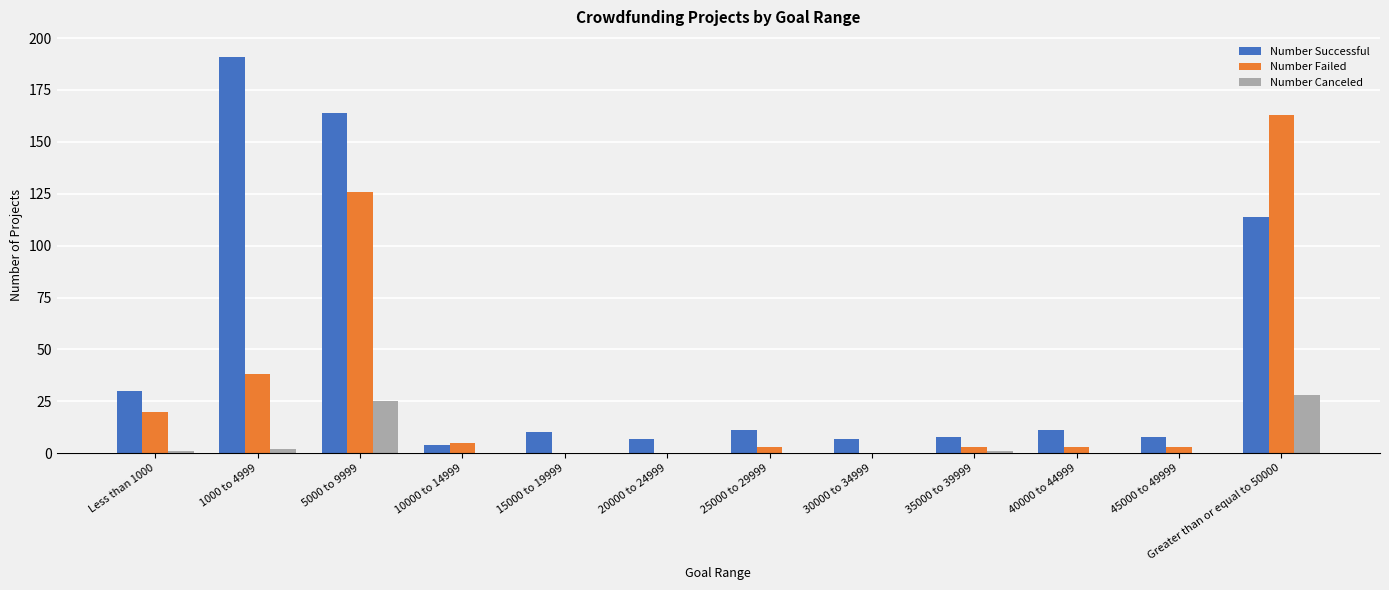

What is the sum of all Number Canceled values?

57